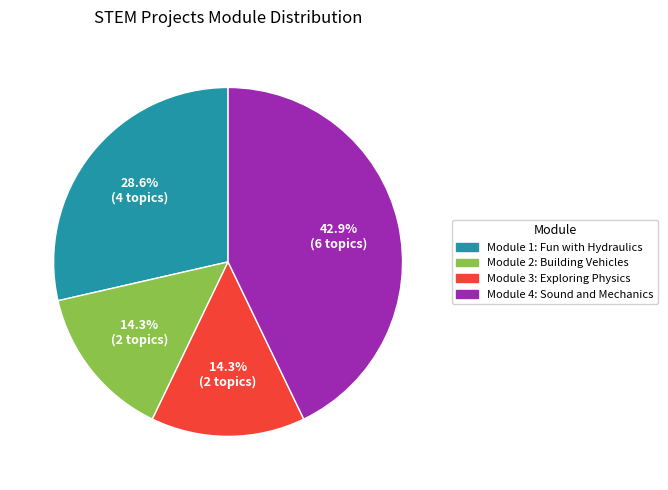

Combined, do Module 1: Fun with Hydraulics and Module 4: Sound and Mechanics account for over 50%?

Yes